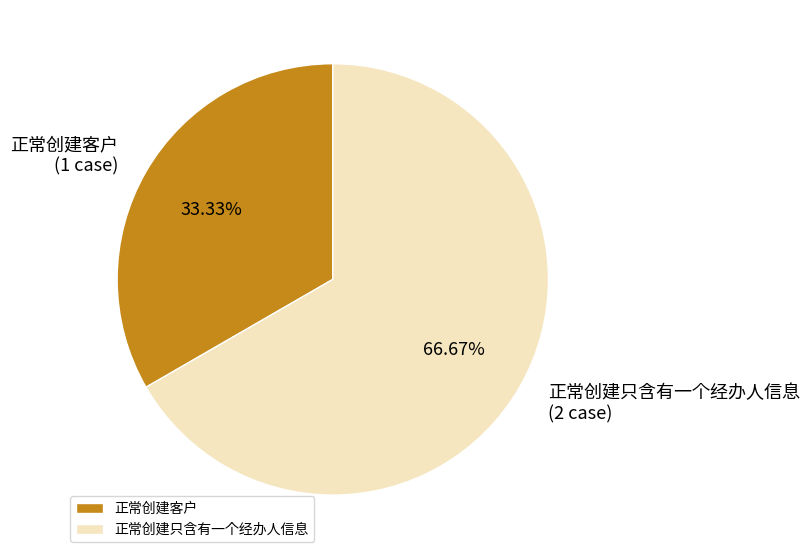

Is it true that 正常创建只含有一个经办人信息 is 77% of the pie?

False